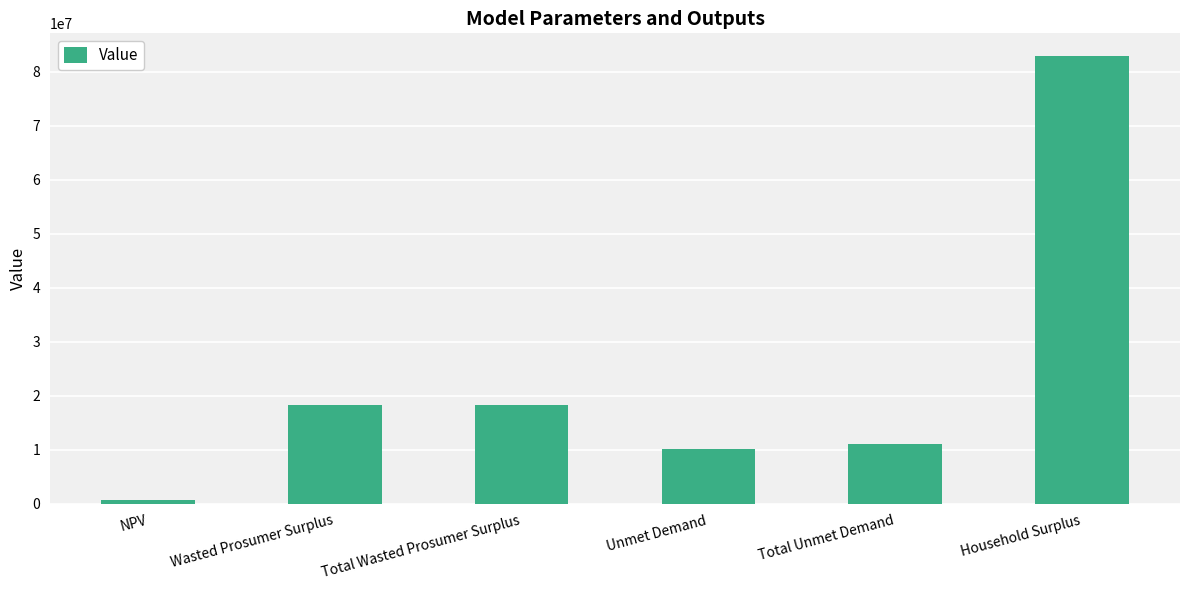

What is the label of the 6th bar from the left?

Household Surplus